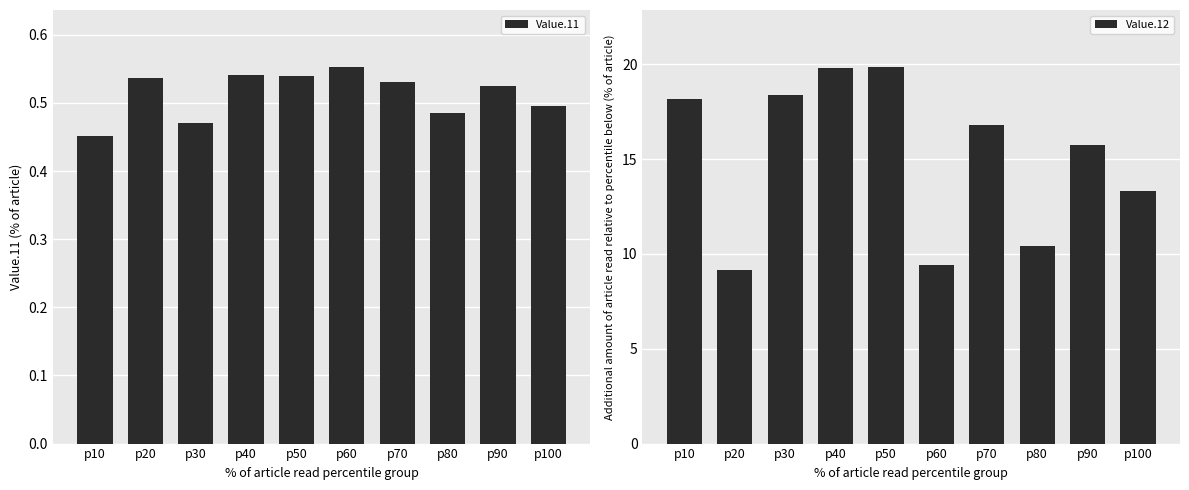

Between p80 and p100, which is larger?

p100